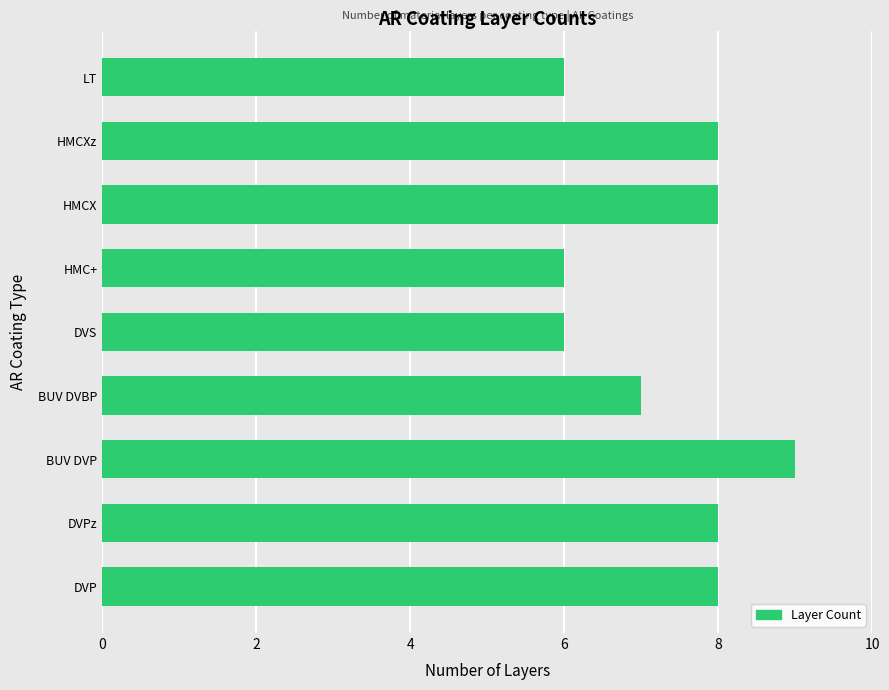

Is it true that the value at HMCXz is 4?

False